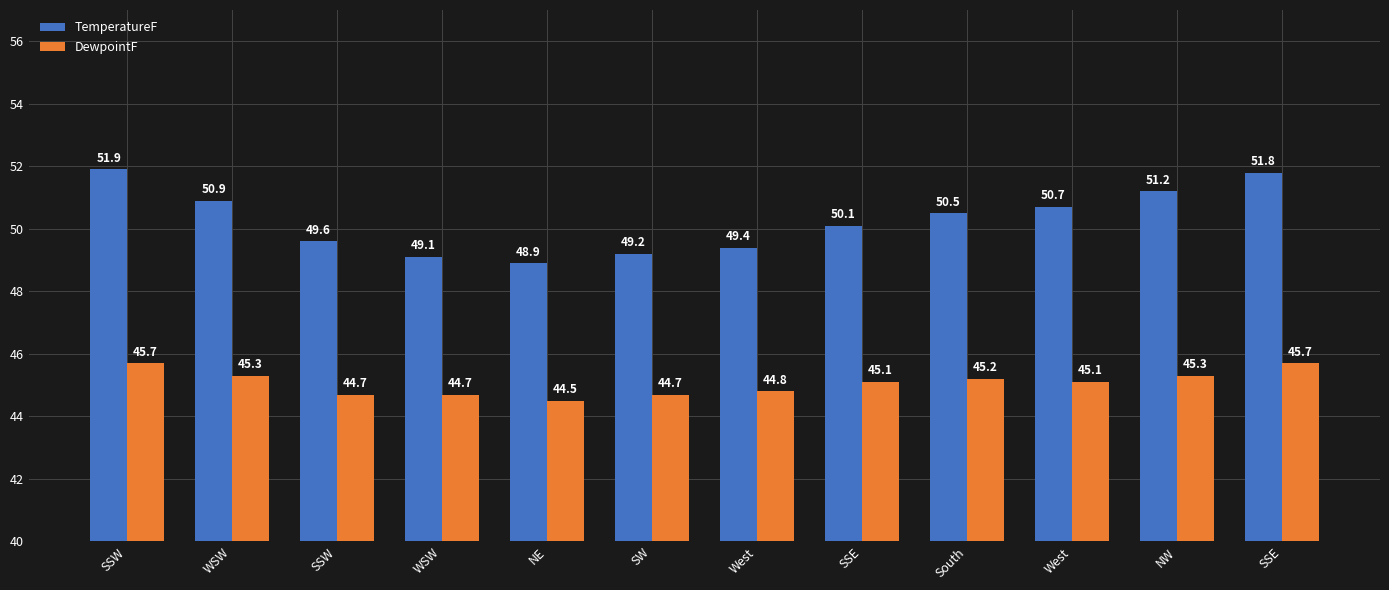

What is the maximum value shown in the chart?

51.9